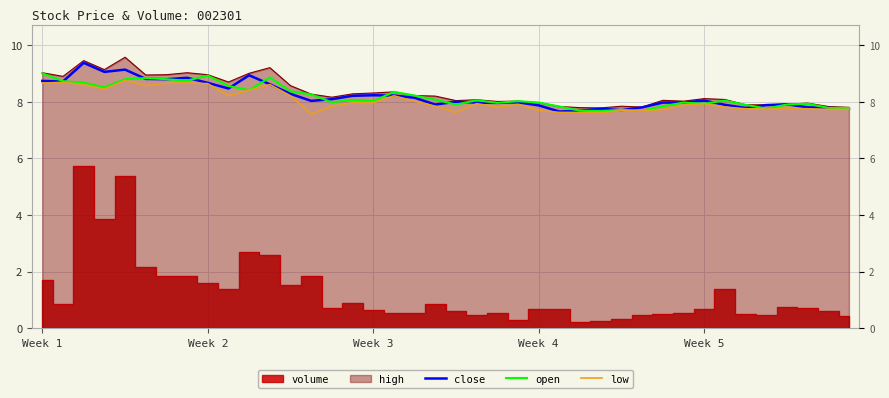

True or false: close and low intersect in this chart.

False